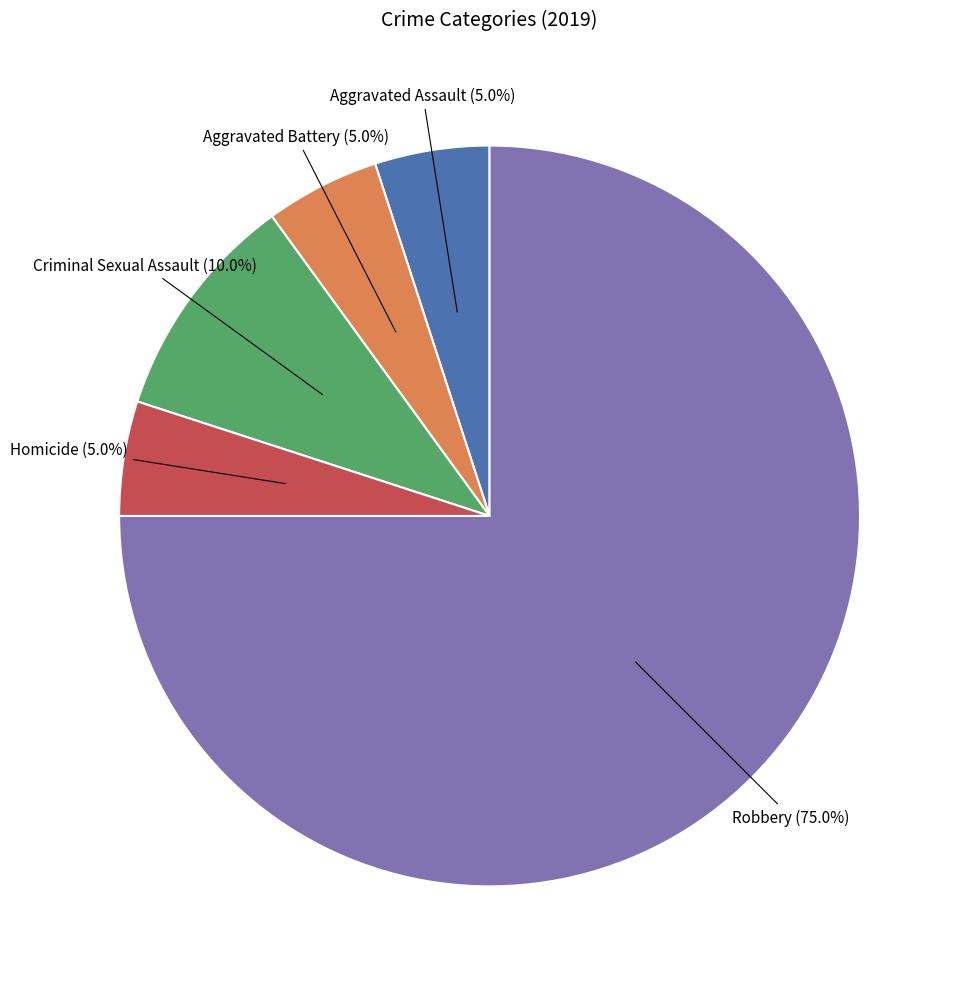

Count the number of slices in the pie.

5